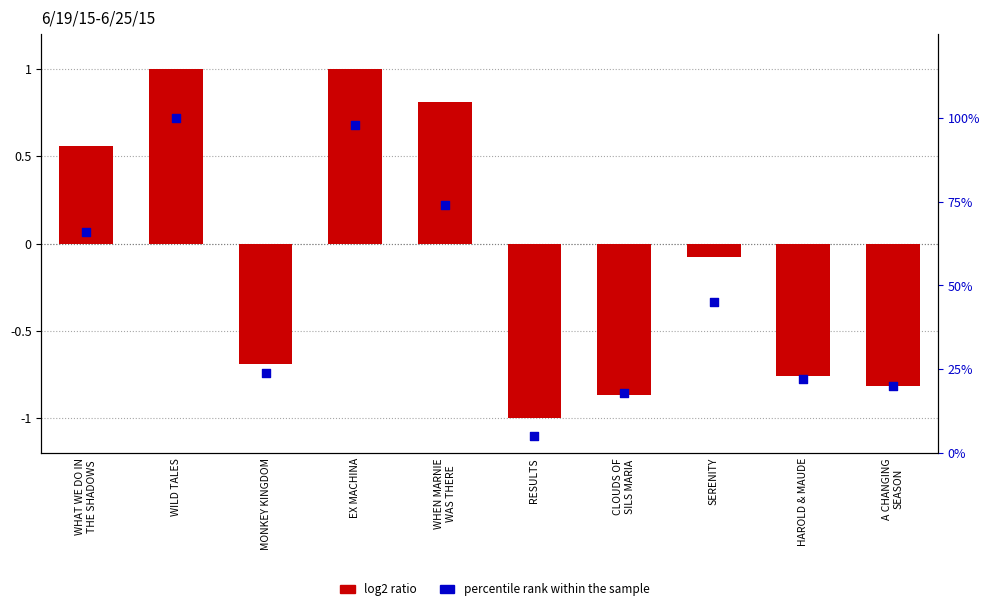

Which series has the largest Y range (max minus min)?

percentile rank within the sample